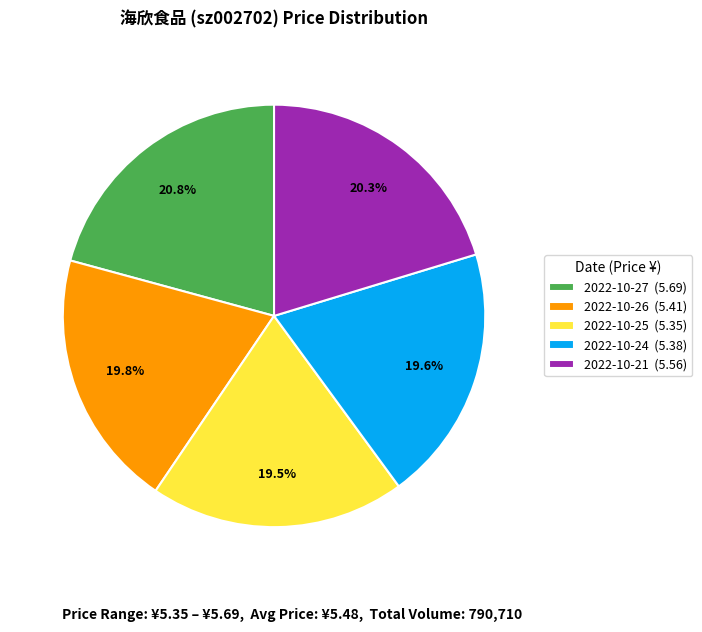

How much of the chart is everything except 2022-10-24?

80.4%